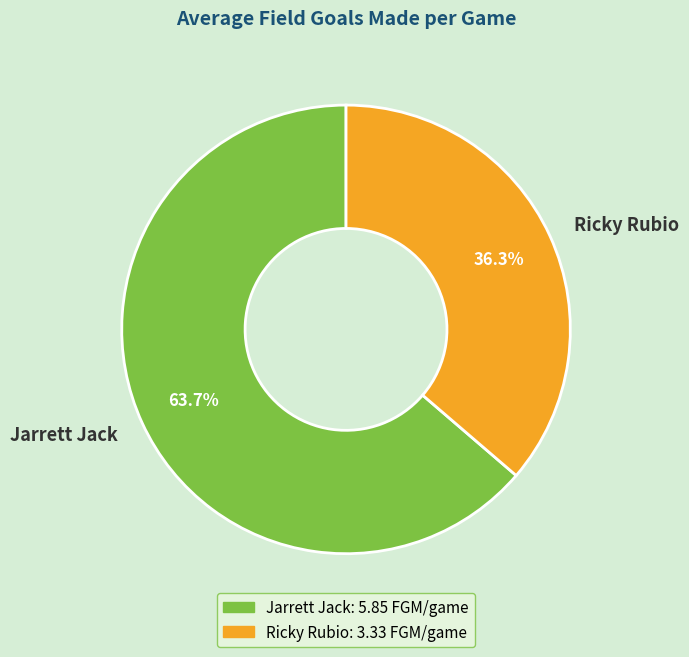

What is the largest slice in the pie chart?

Jarrett Jack